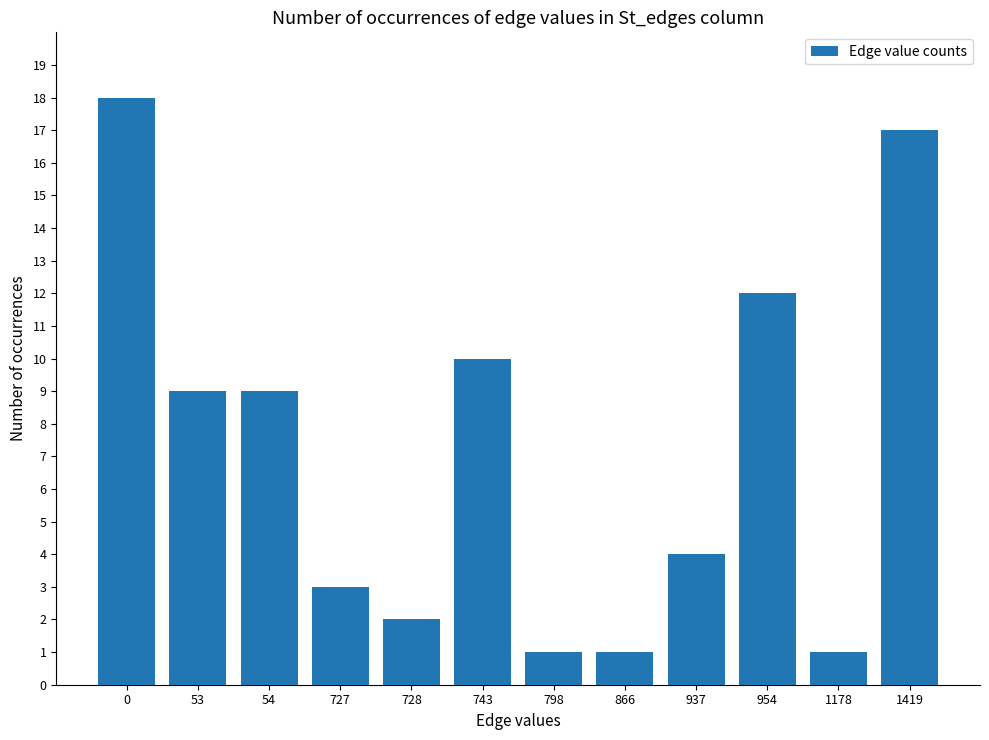

What is the change in value from 866 to 937?

+3